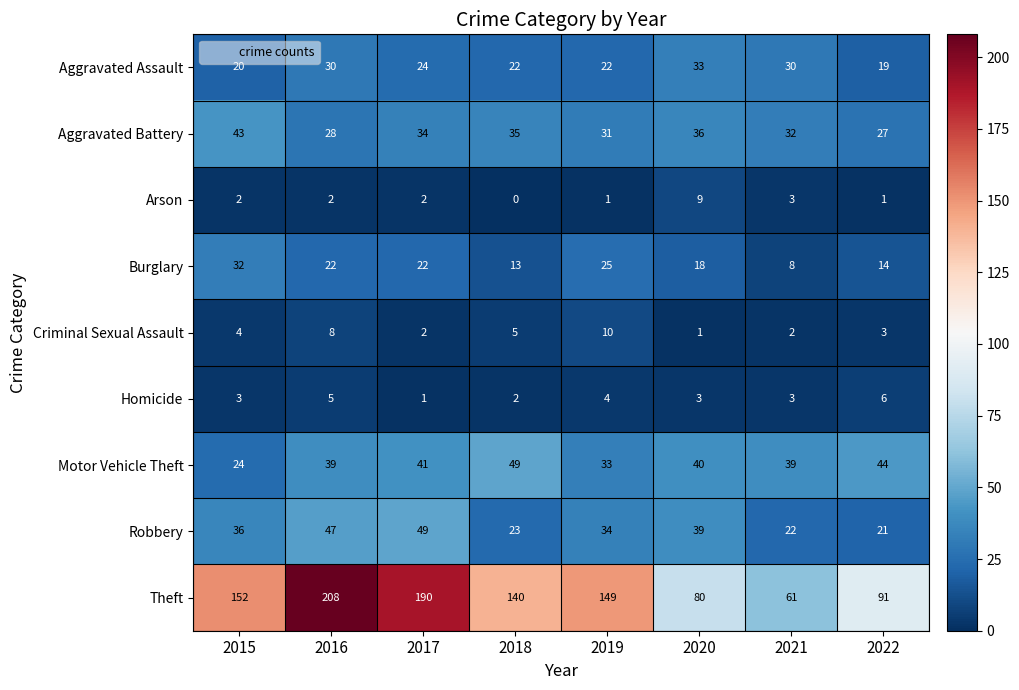

Count the Criminal Sexual Assault values in the range 2 to 8.

6